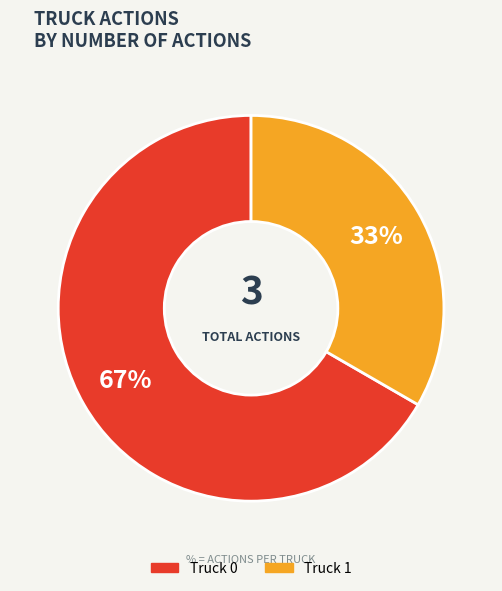

Which slice is the largest?

Truck 0